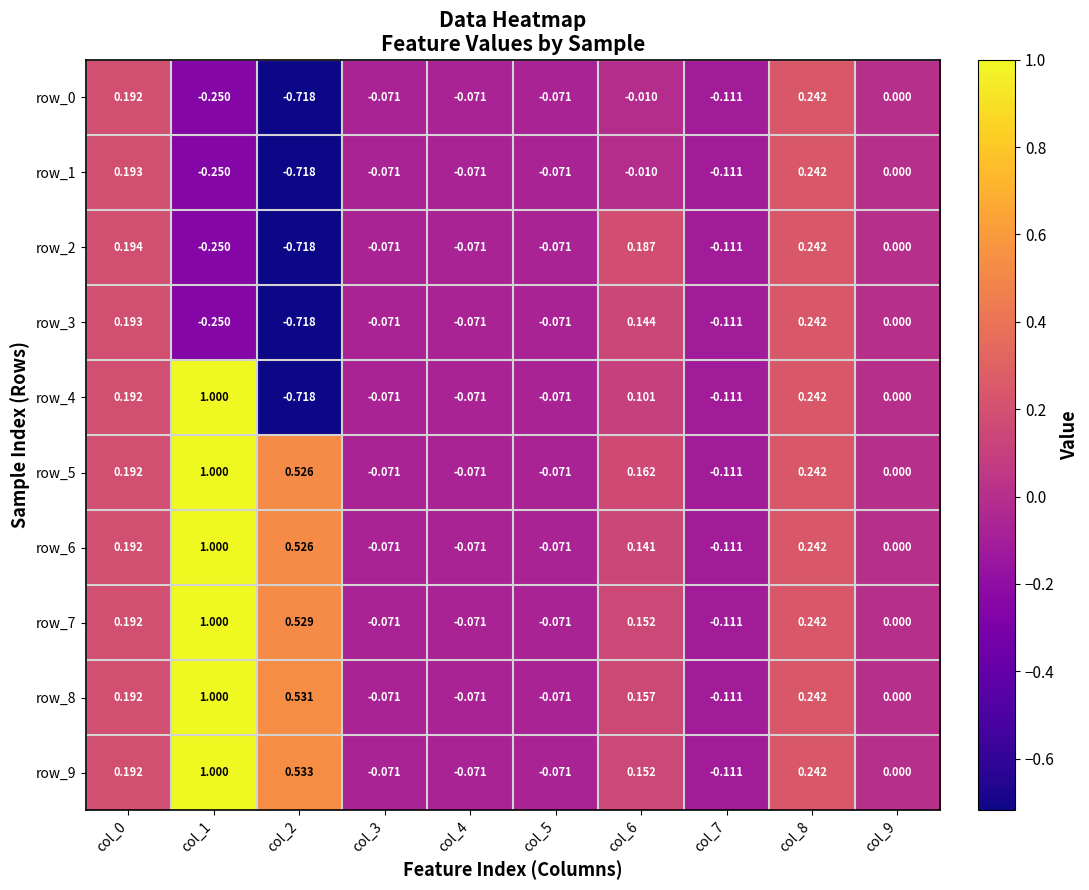

Between col_0 and col_4, which series saw the biggest shift?

row_2